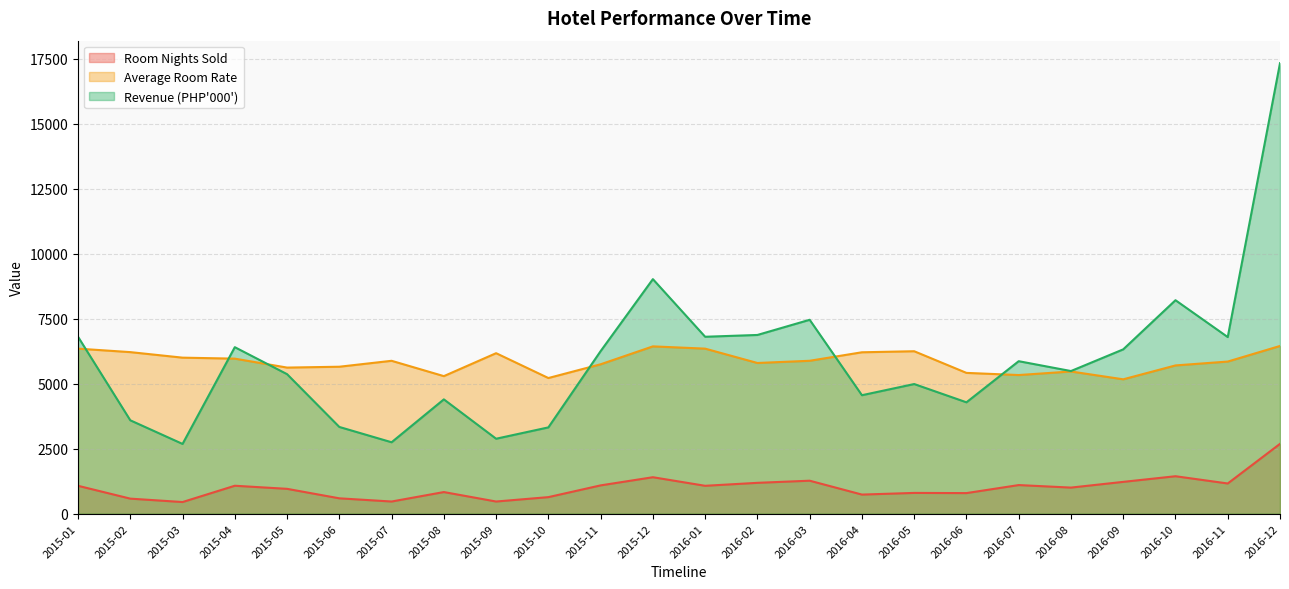

What is the difference between the second highest and minimum values in the Room Nights Sold series?

993